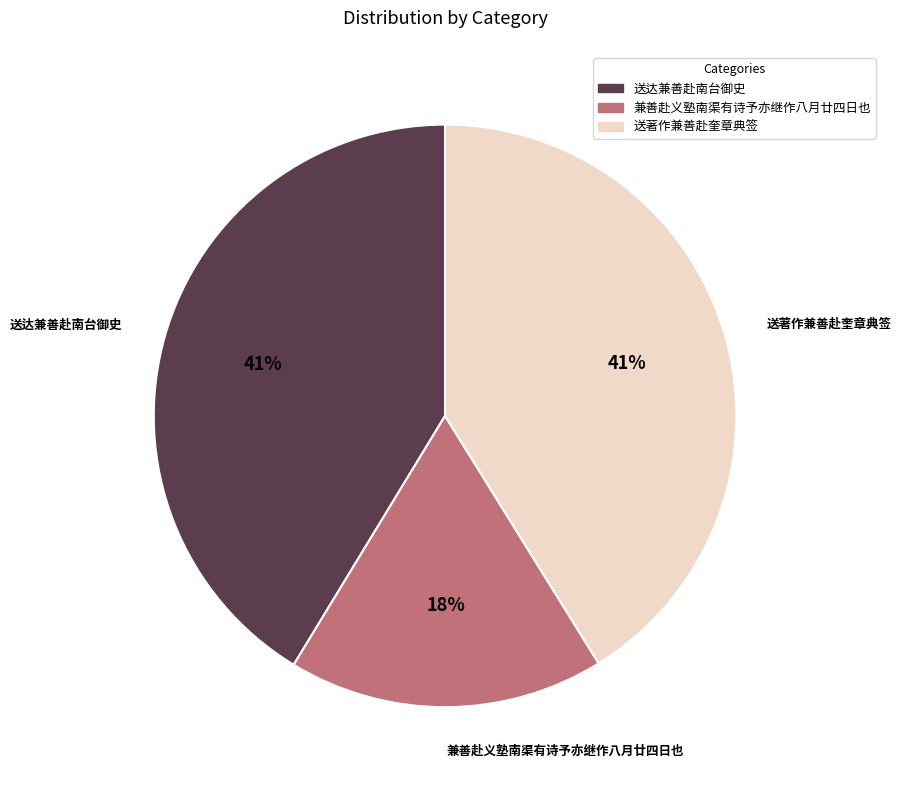

Is it true that 送著作兼善赴奎章典签 is 41% of the pie?

True